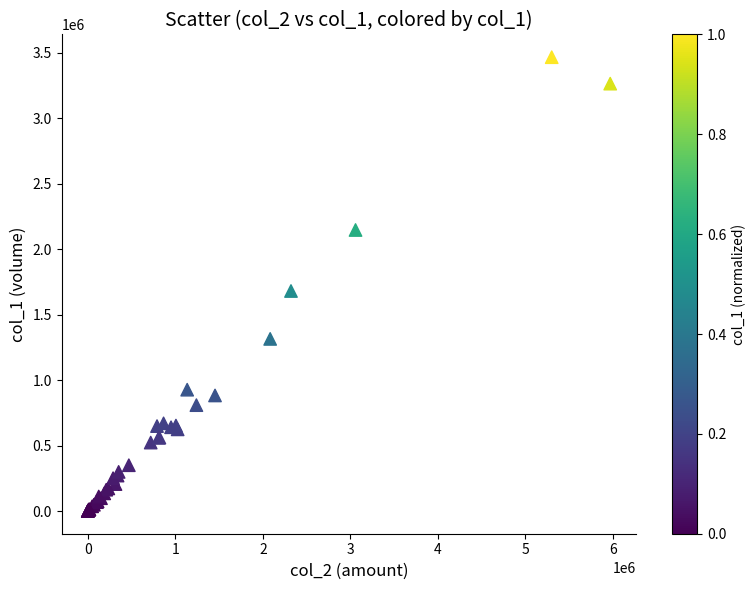

What Y value in the scatter plot is closest to 1733500?

1681000